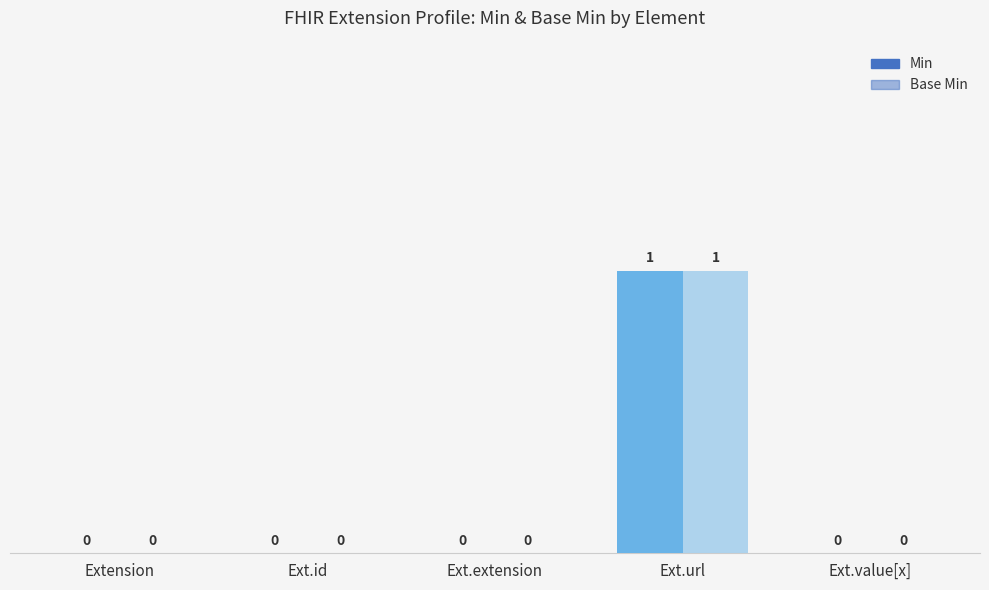

True or false: Base Min has a value of 0 at Ext.extension.

True